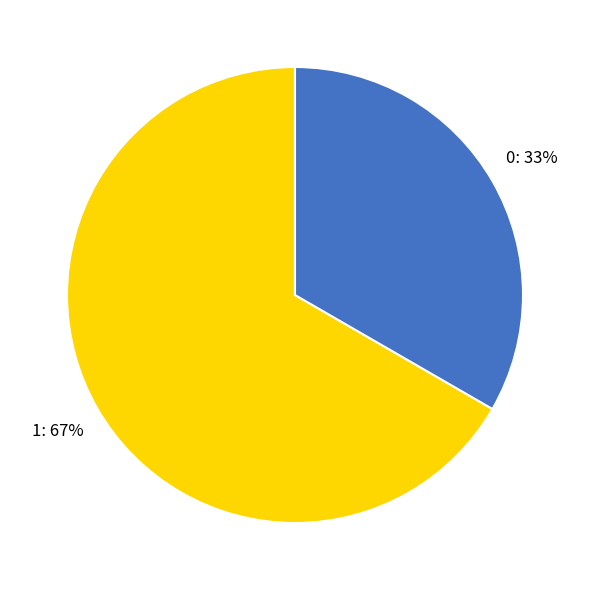

Combined, do 1 and 0 account for over 50%?

Yes